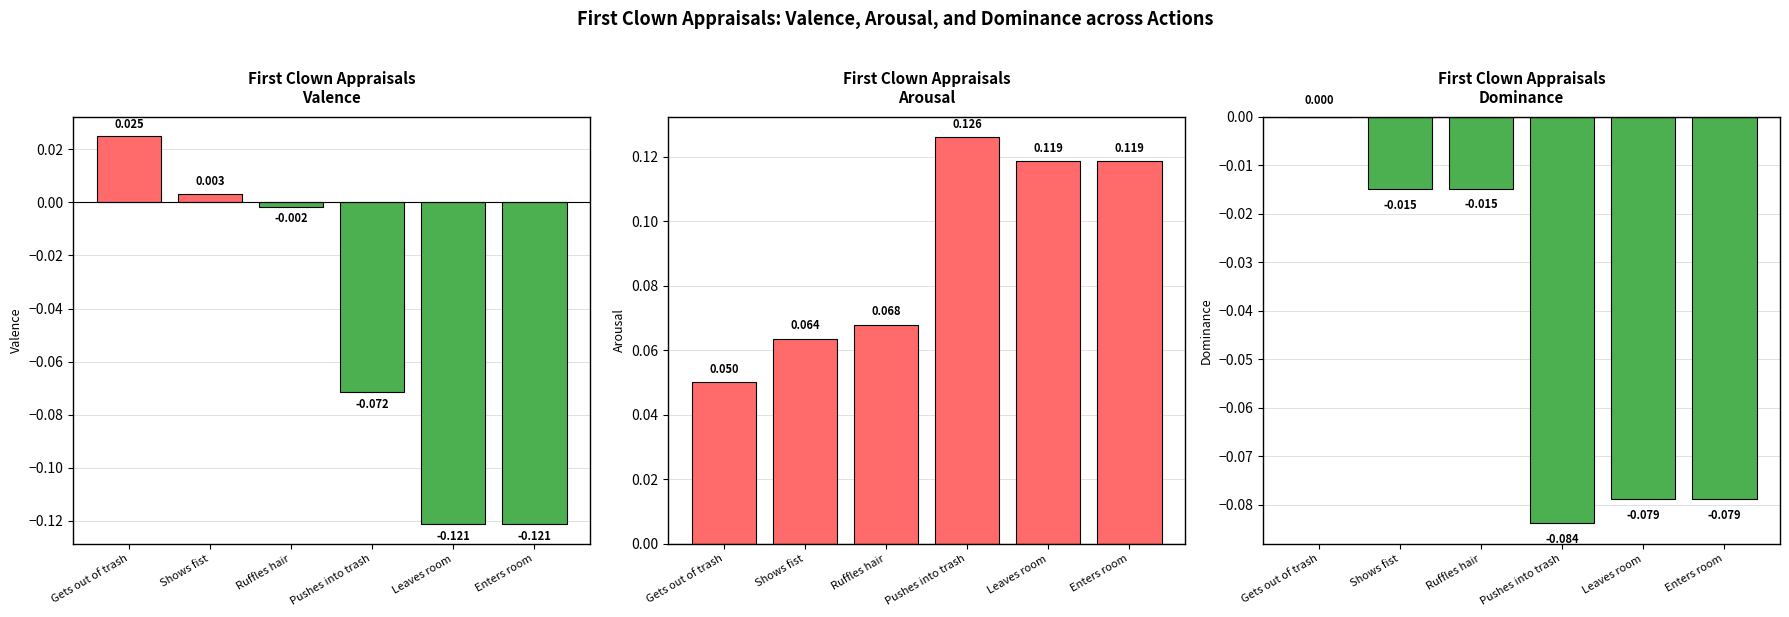

At which category is the sum across all series the highest?

Gets out of trash